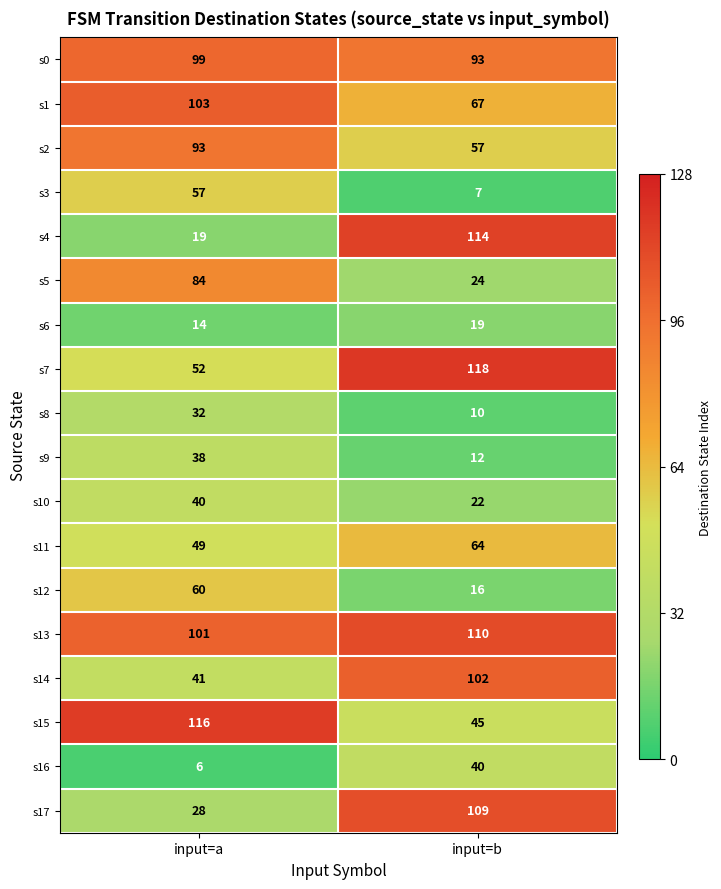

Is it true that s7 equals 88 at input=a?

False